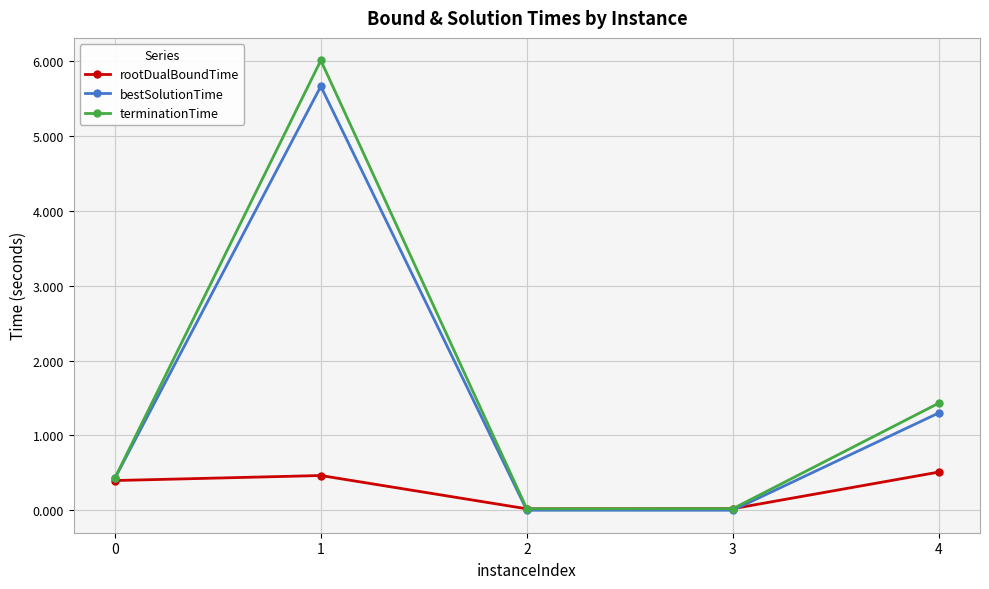

What is the value of the rootDualBoundTime point at the 5th from the left?

0.5